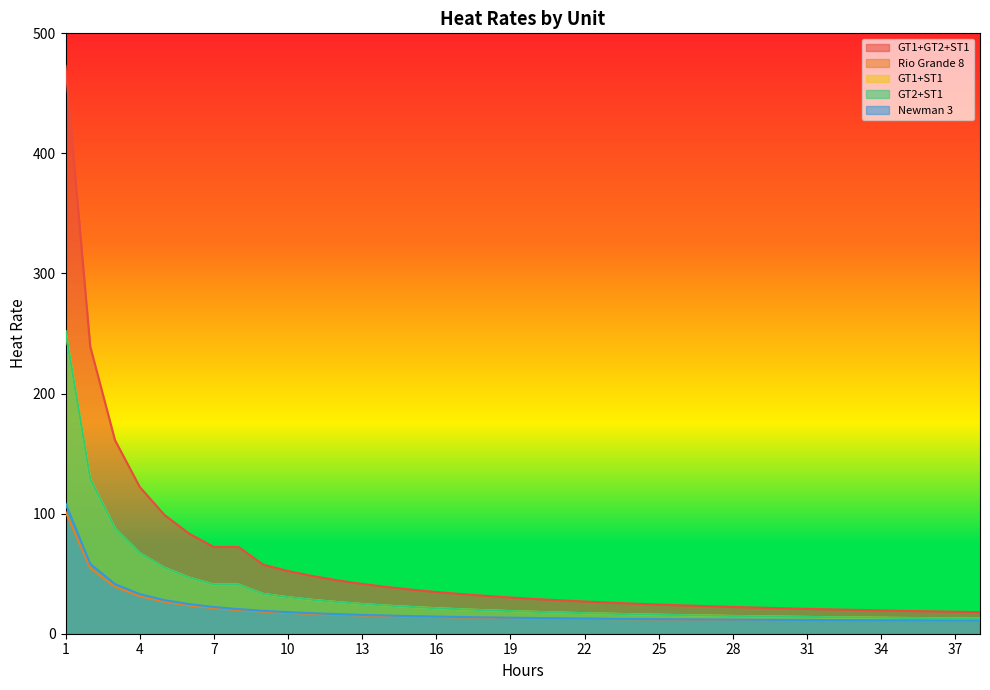

True or false: Rio Grande 8 and GT2+ST1 intersect in this chart.

False